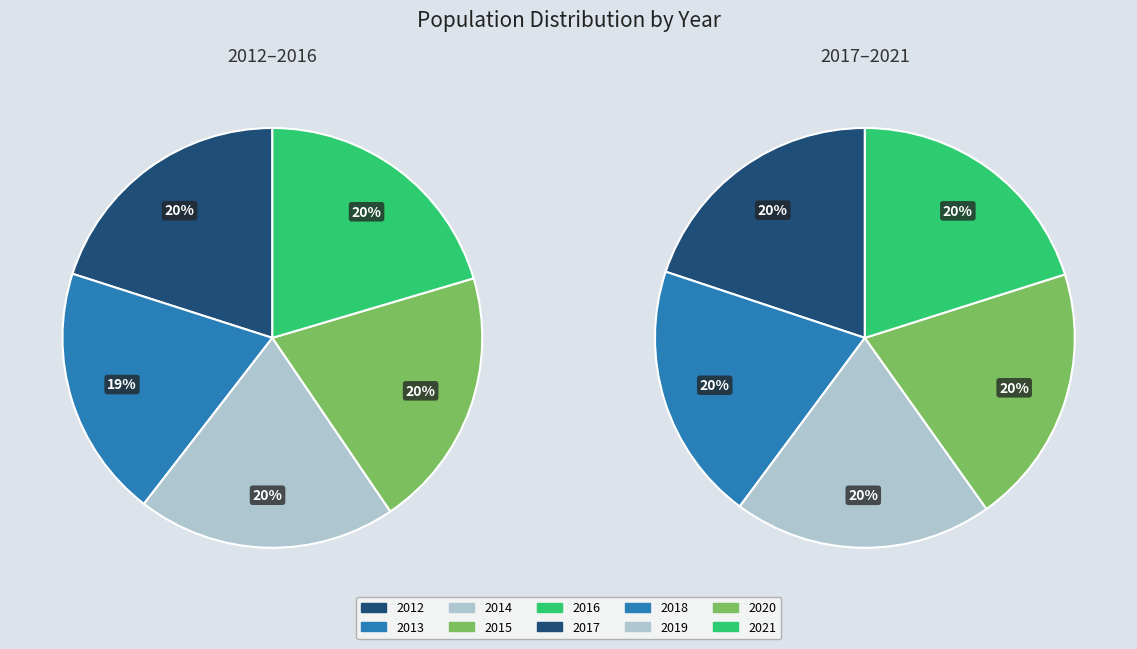

Which has a higher value, 2021 or 2015?

2021